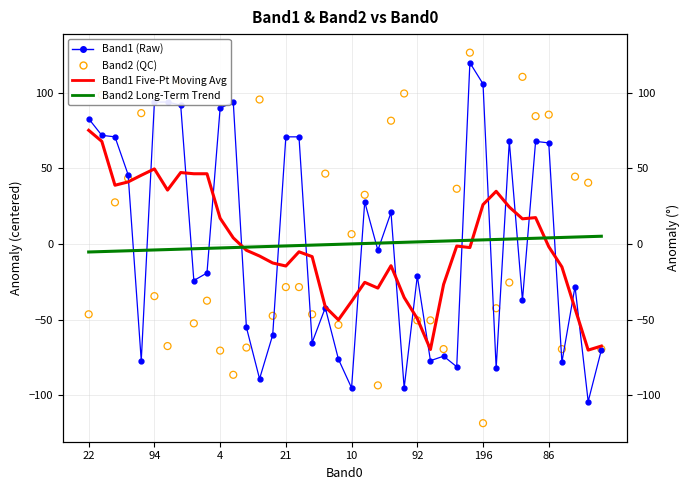

Is the value of Band2 Long-Term Trend at 10 greater than the value of Band2 (QC) at 23?

No